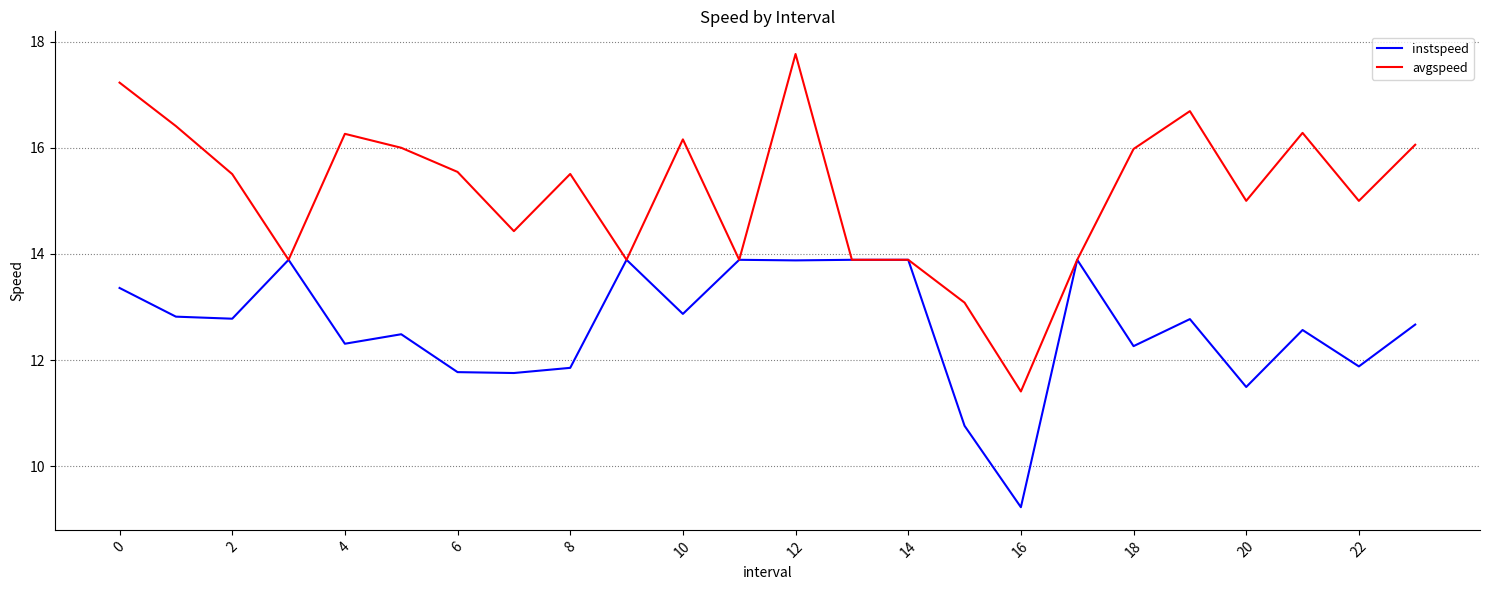

What is the sum of all avgspeed values?

363.7